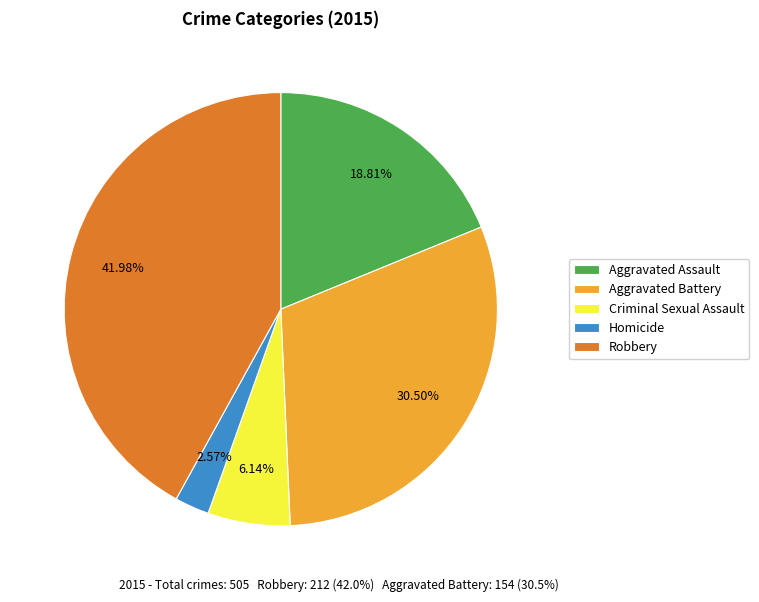

Which has a higher value, Aggravated Assault or Robbery?

Robbery